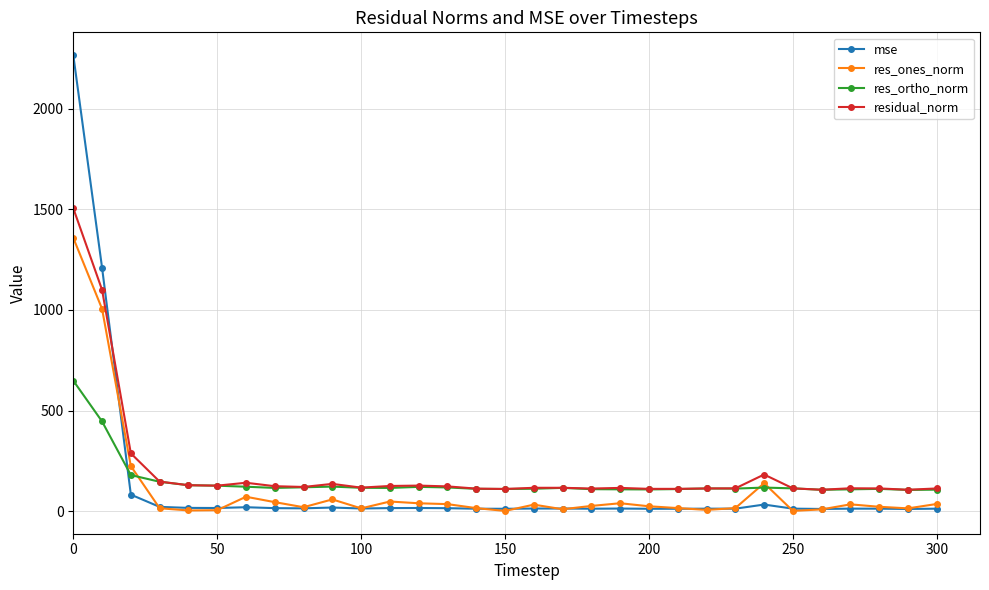

What is the highest value of the mse series?

2266.1